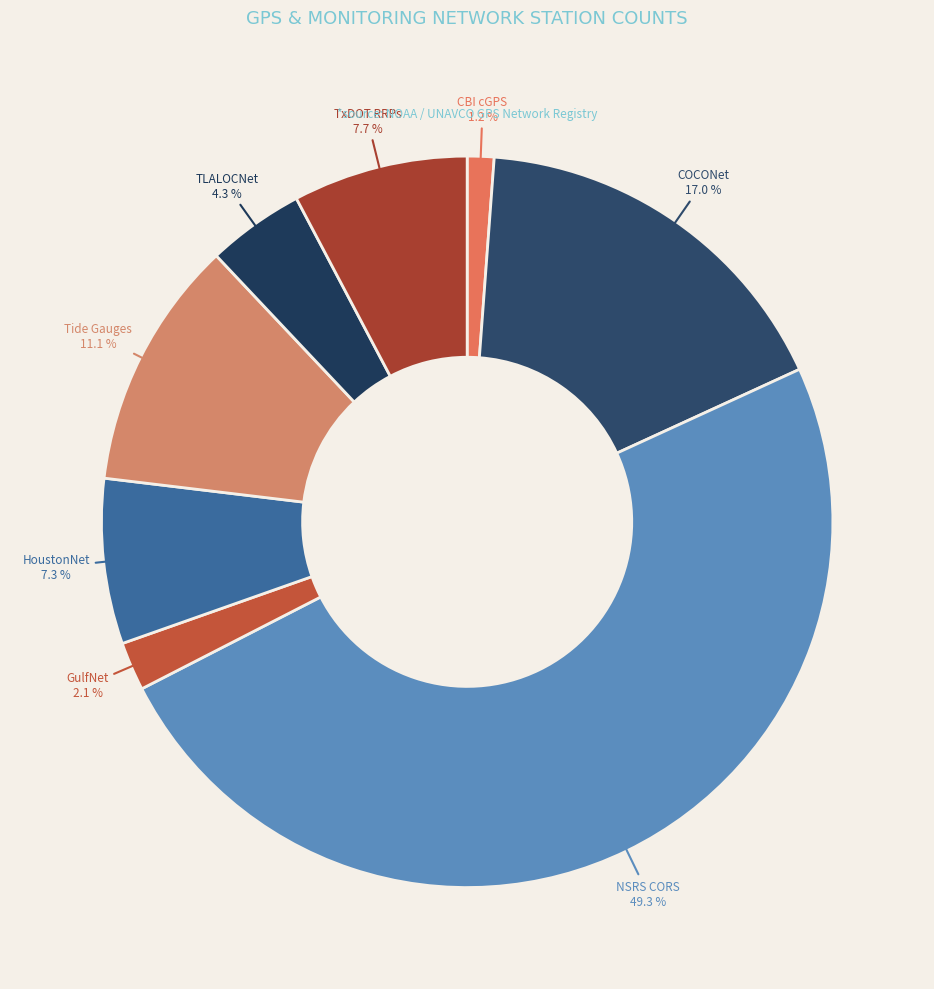

Which has a higher value, CBI cGPS or NSRS CORS?

NSRS CORS